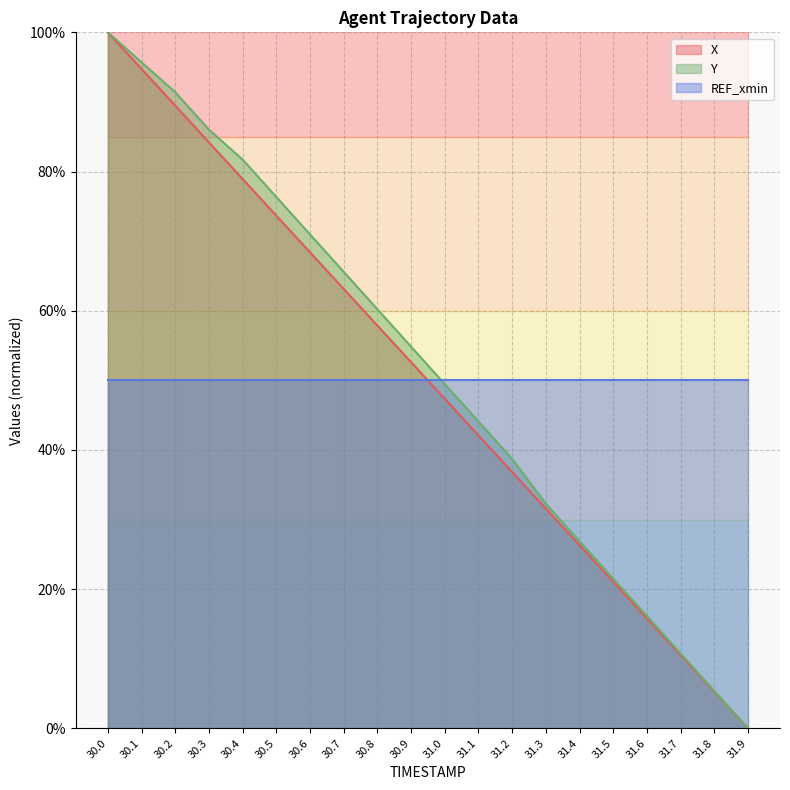

Where is X nearest to the value 50?

30.9